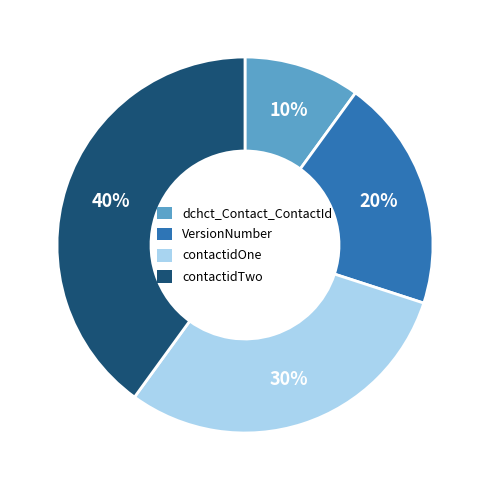

Rank the categories by value from highest to lowest.

contactidTwo, contactidOne, VersionNumber, dchct_Contact_ContactId